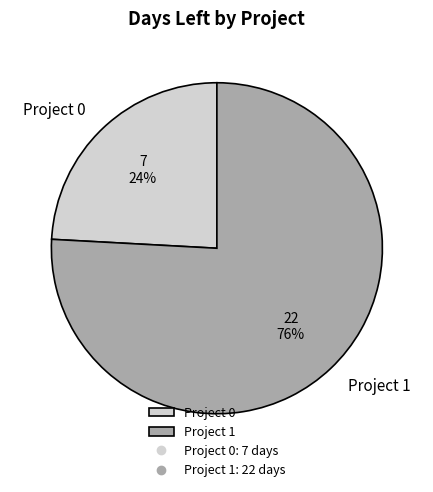

To the nearest percent, what is the combined percentage of Project 0 and Project 1?

100%